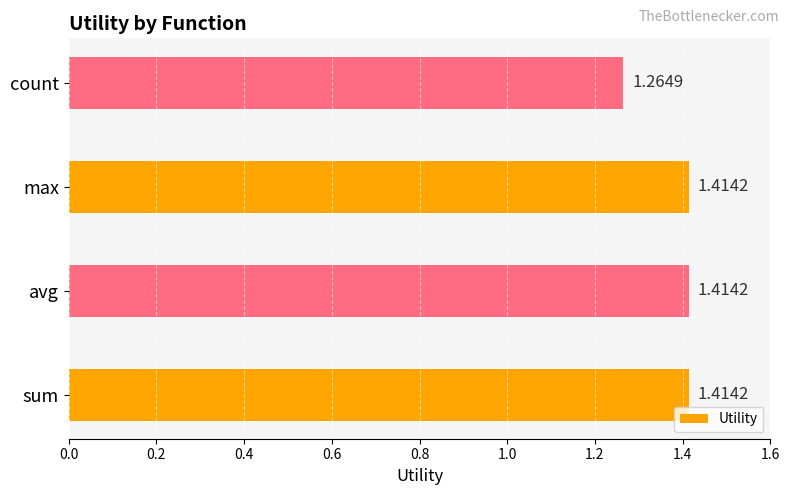

At which category does the chart reach its minimum across all series?

count